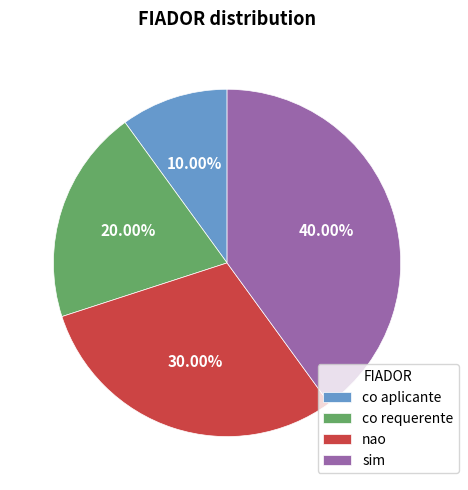

Rank the categories by value from highest to lowest.

sim, nao, co requerente, co aplicante